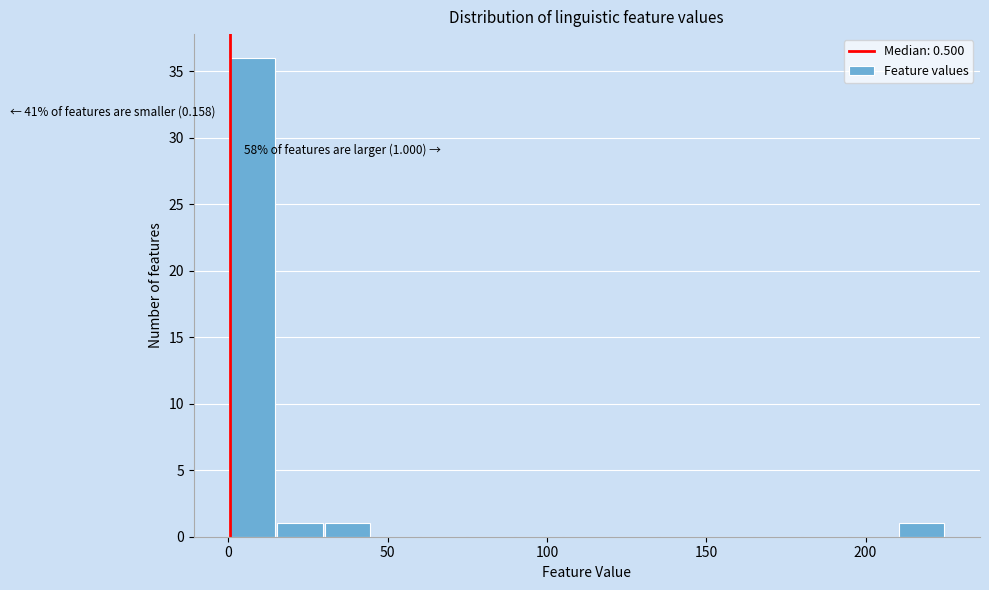

Read against the x-axis, roughly where is the centre of the tallest bar?

10